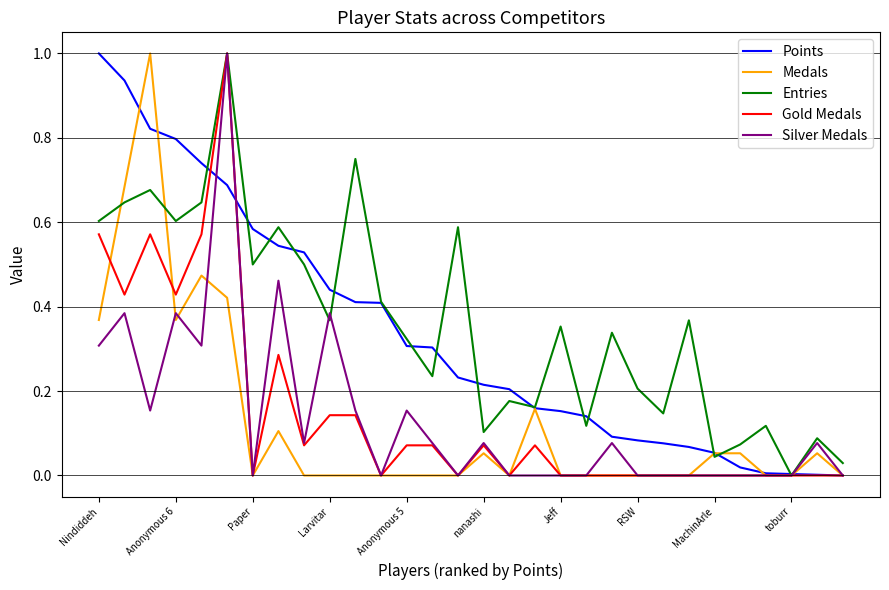

What is the highest value of the Points series?

1.0